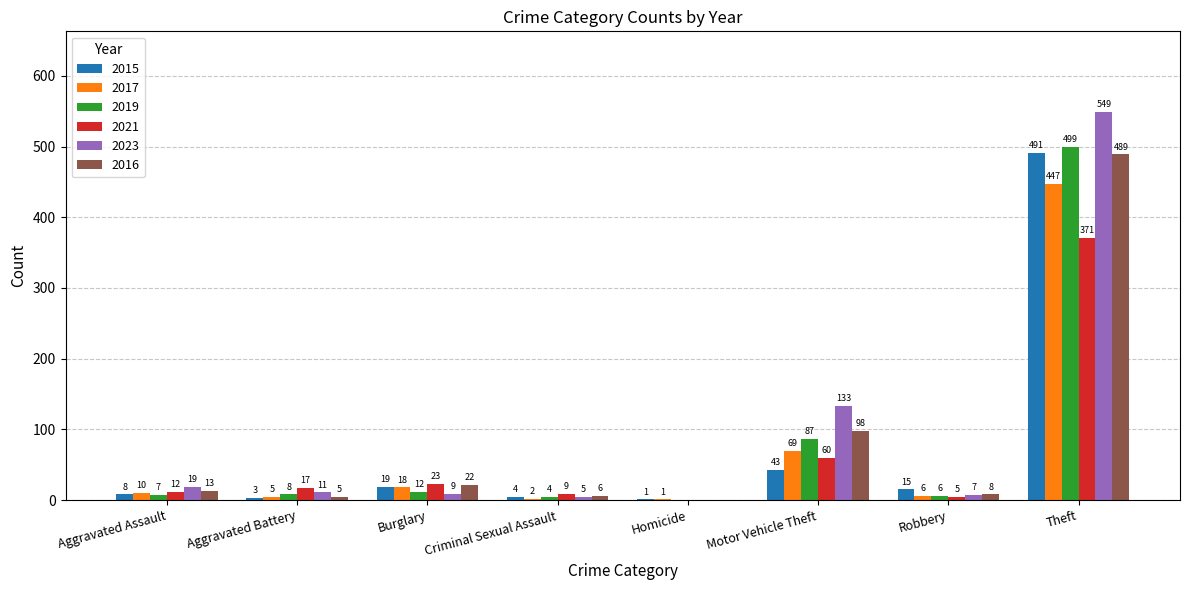

How many series are shown in this chart?

6